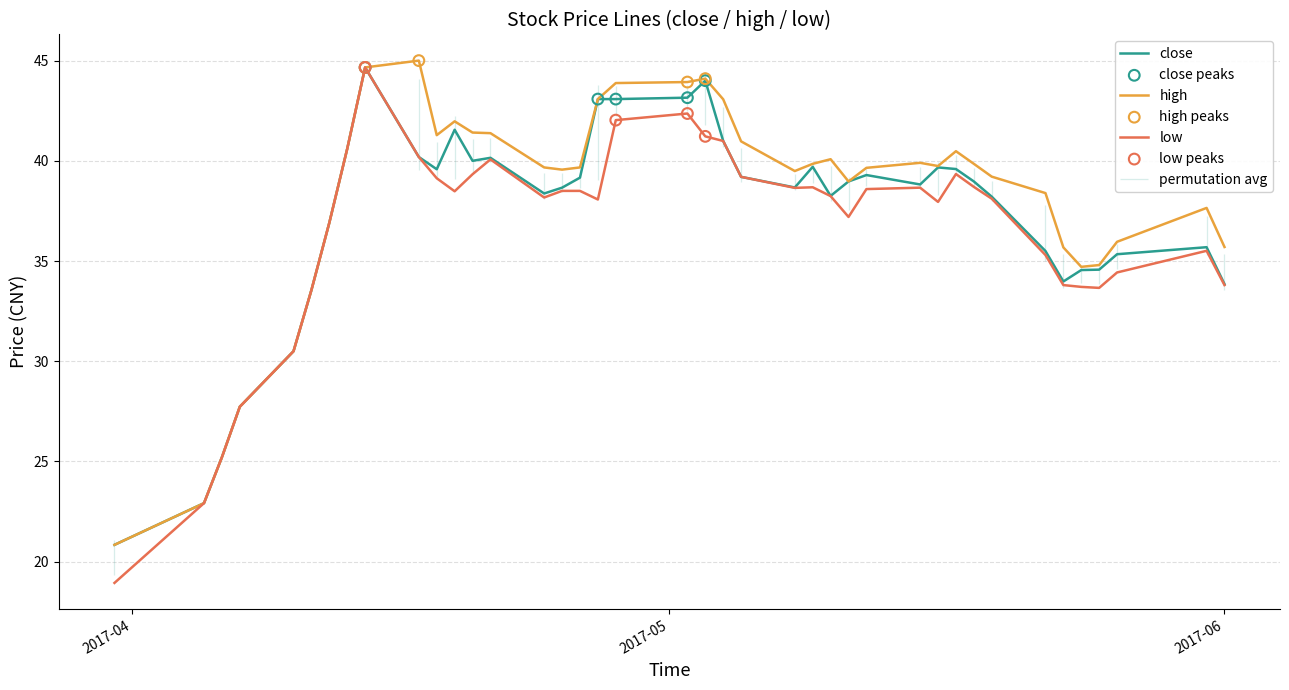

Is the value of high at 2017-05-10 greater than the value of low at 2017-05-08?

Yes